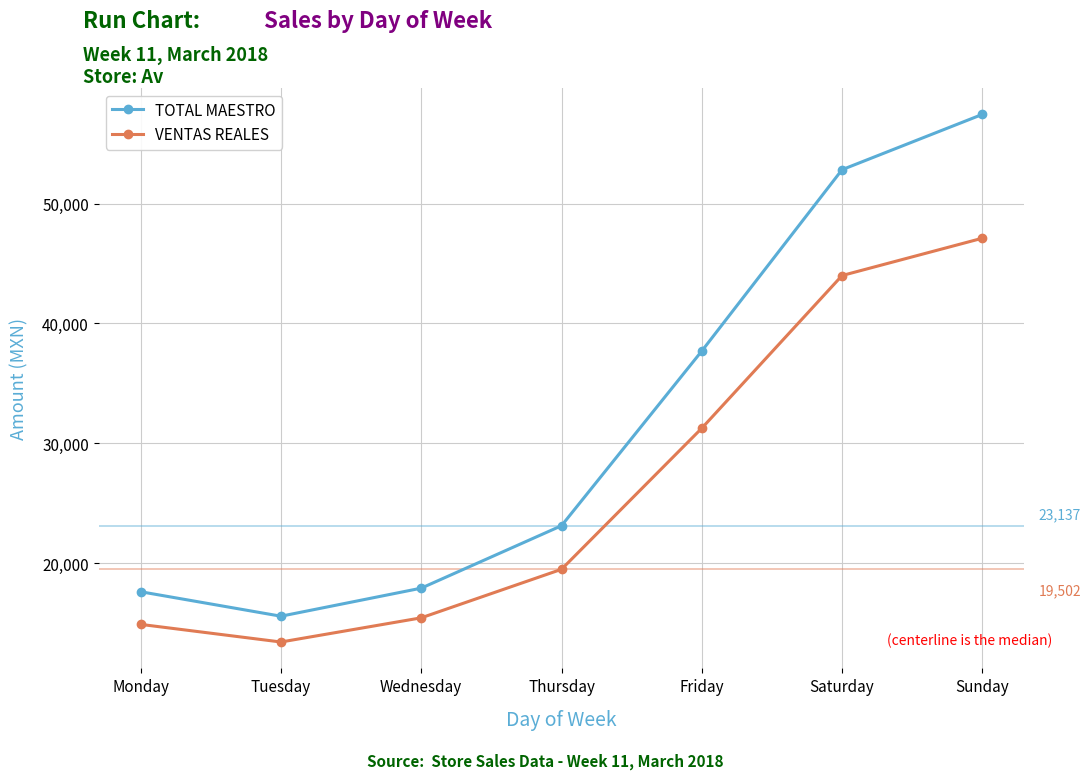

What is the total value across all series at Monday?

32541.4